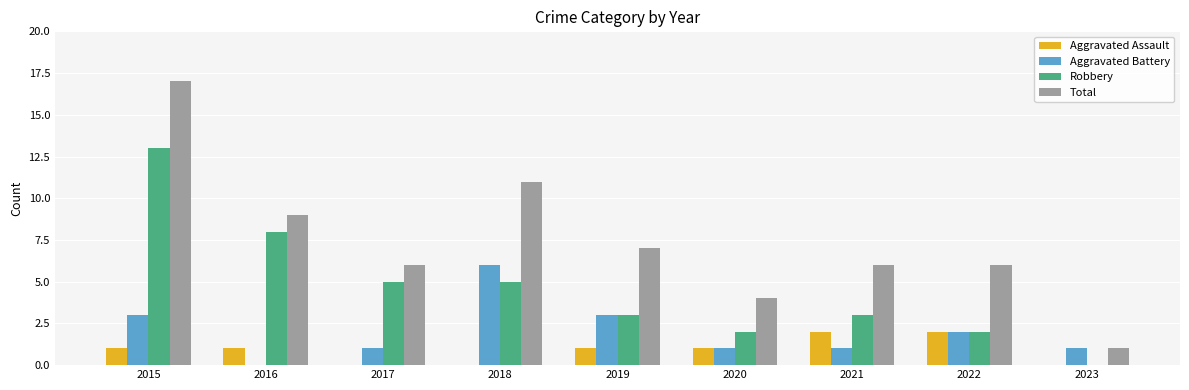

The Aggravated Battery series shows 1 at 2021. True or false?

True